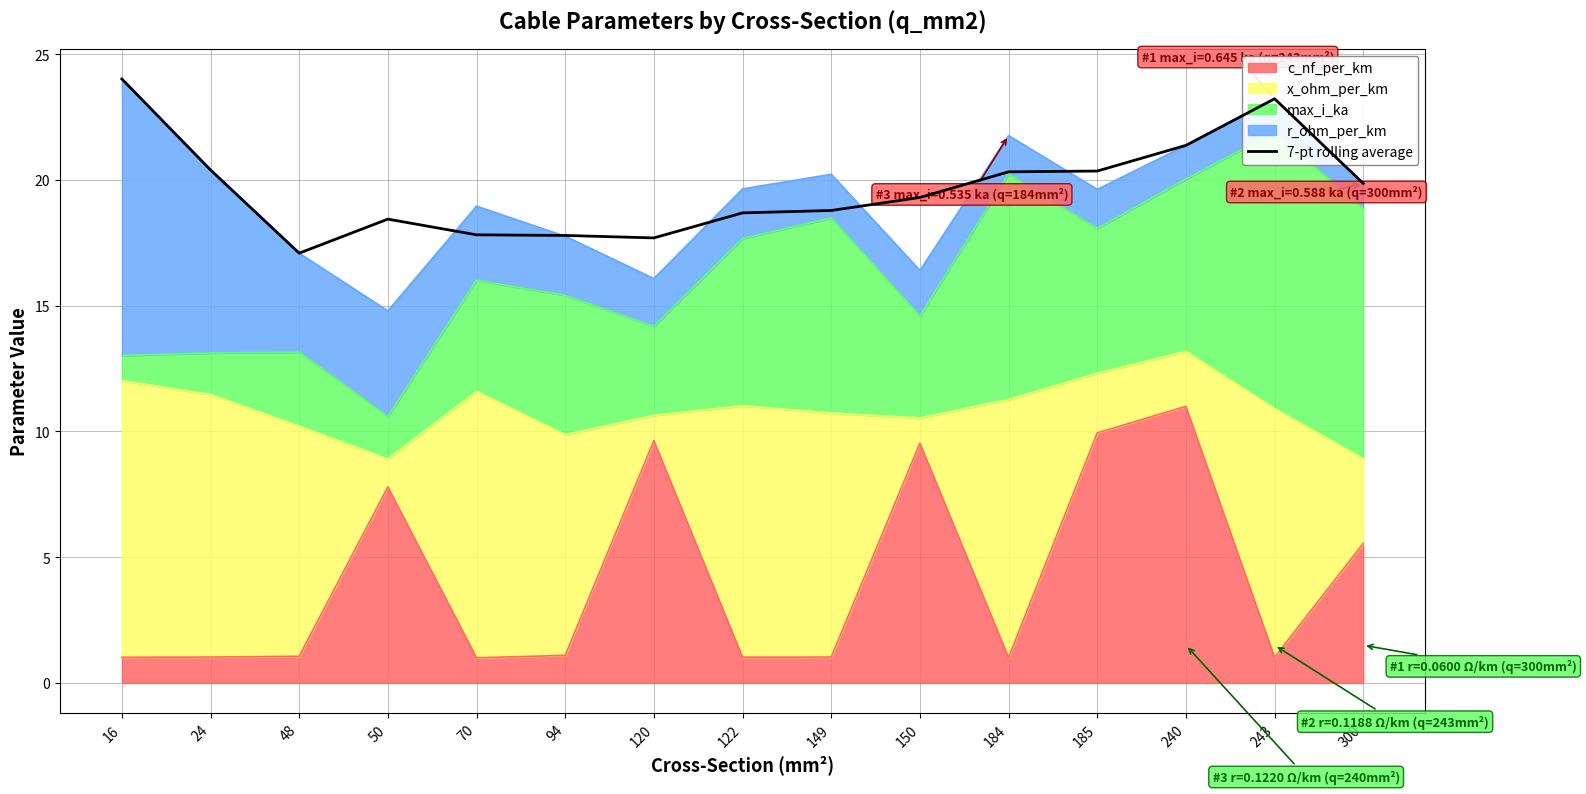

What is the change in value from 50 to 240?

+2.9